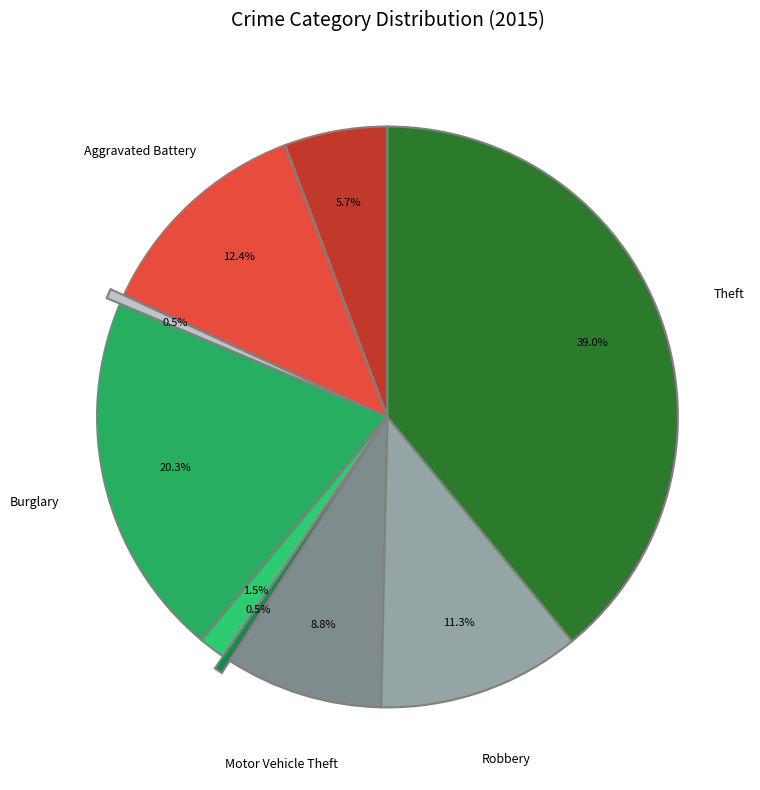

Rank the categories by value from highest to lowest.

Theft, Burglary, Aggravated Battery, Robbery, Motor Vehicle Theft, Aggravated Assault, Criminal Sexual Assault, Arson, Homicide